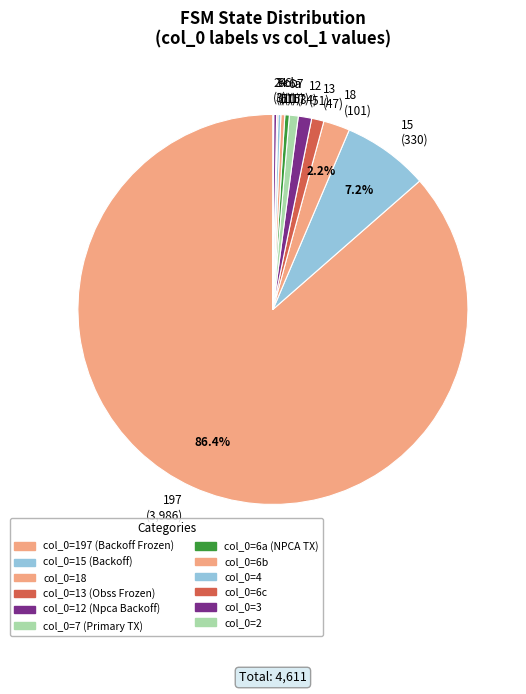

Which slice represents more than half of the pie?

197 (3,986)